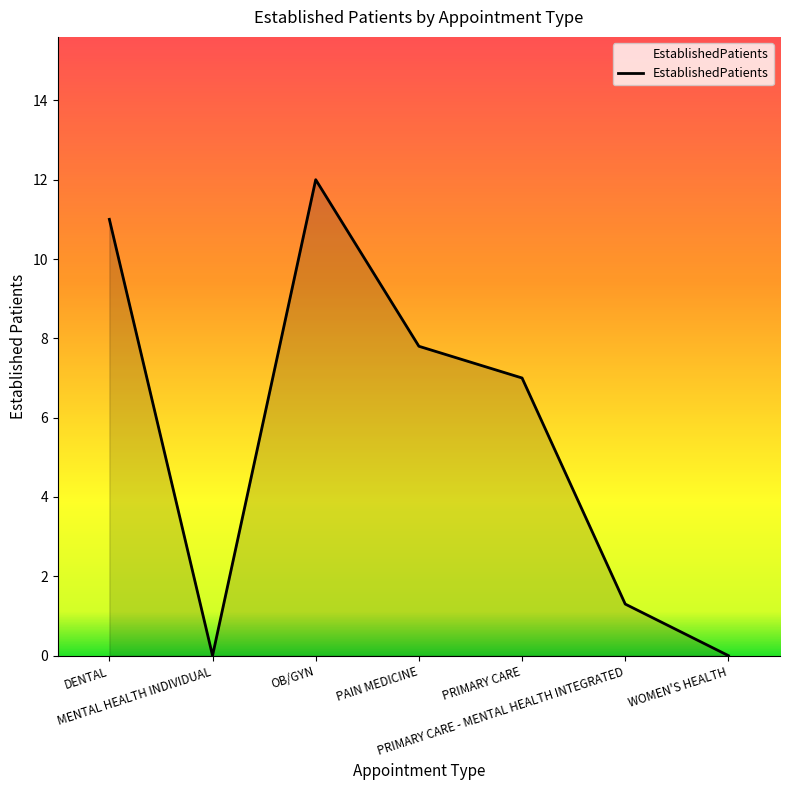

Reading left to right, extract all data points from this chart.

11.0	0.0	12.0	7.8	7.0	1.3	0.0